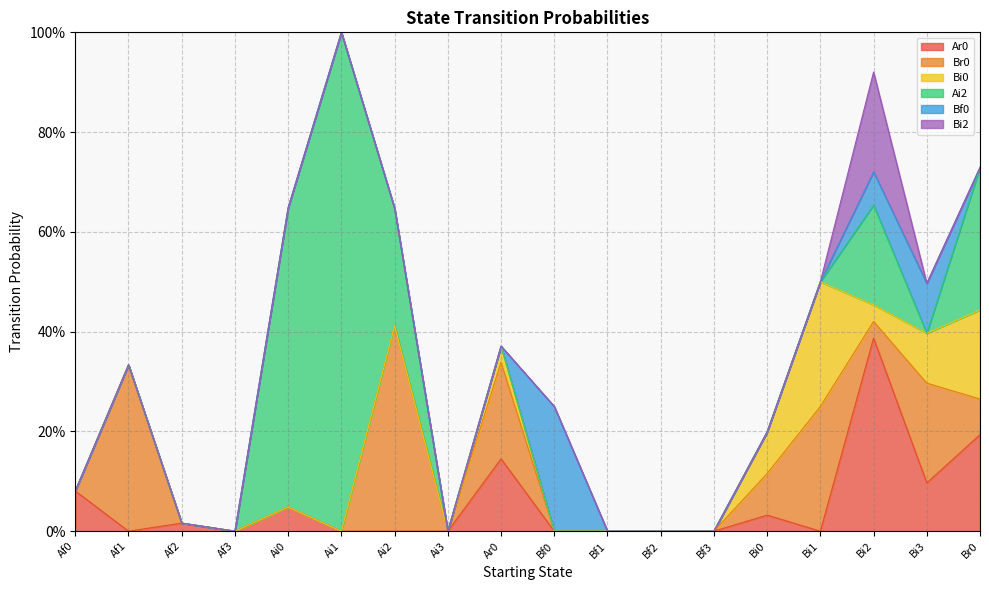

Between which two adjacent categories do Ai2 and Bi0 first intersect?

Bi1 and Bi2